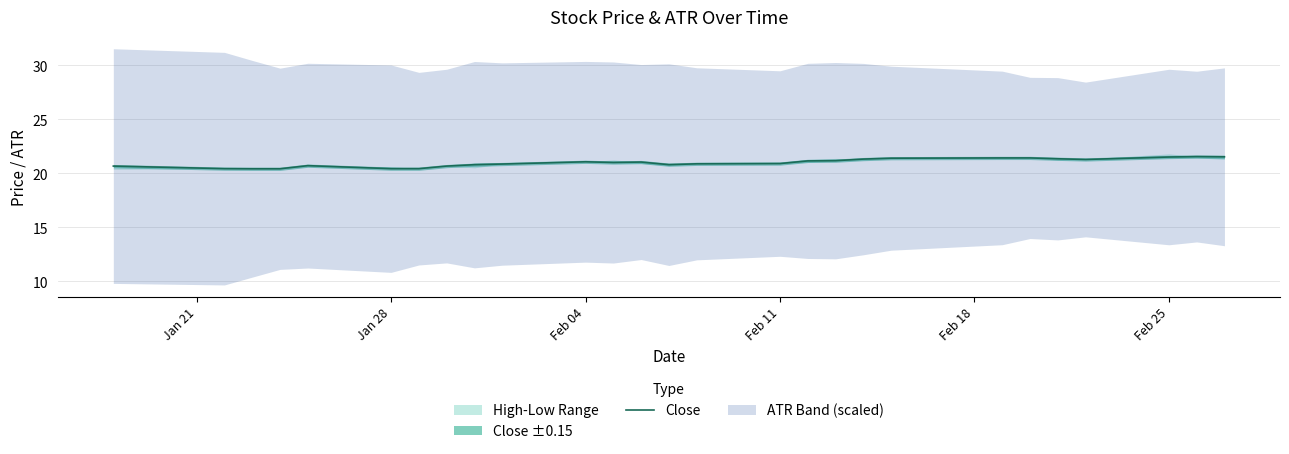

What is the highest value of the Close series?

21.5